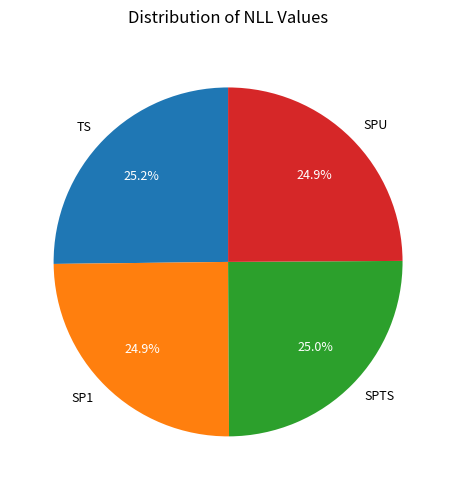

What percentage is the SPTS slice, to the nearest percent?

25%